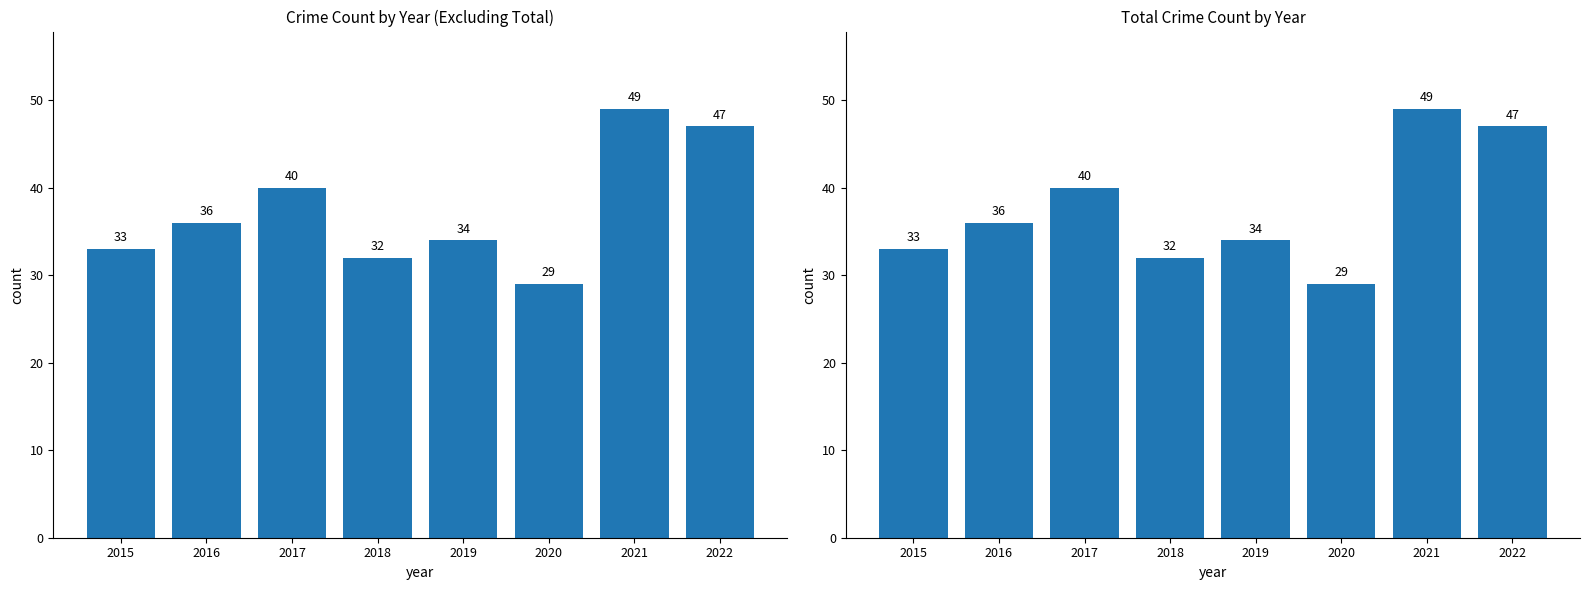

List the labels in order of Non-Total Crime Sum value, smallest first.

2020, 2018, 2015, 2019, 2016, 2017, 2022, 2021